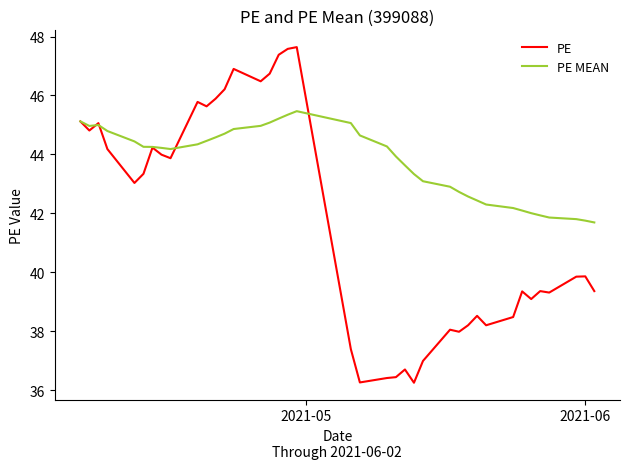

At how many categories does at least one series exceed 47?

3